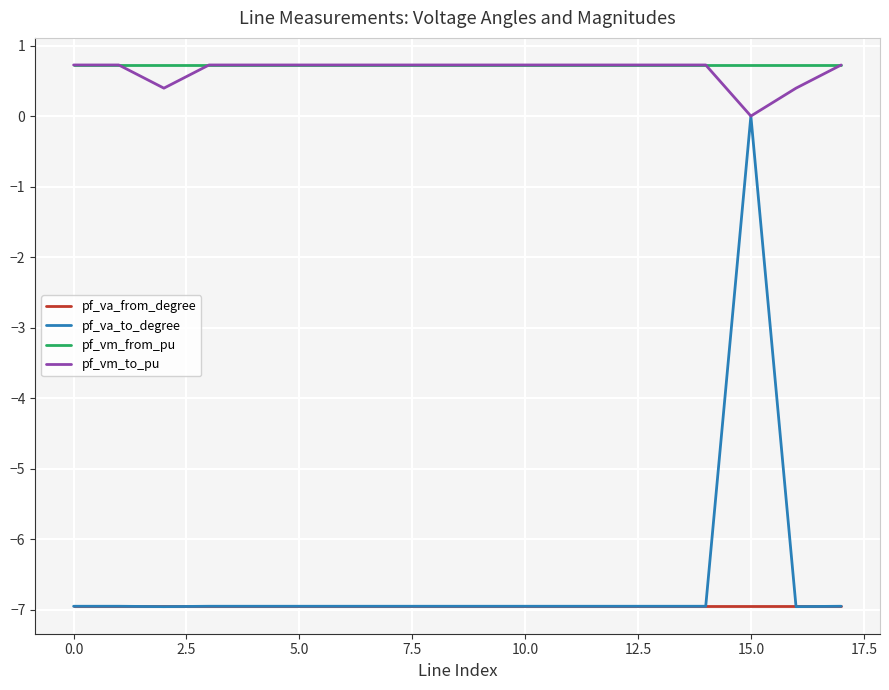

Which series has the largest range (max minus min)?

pf_va_to_degree